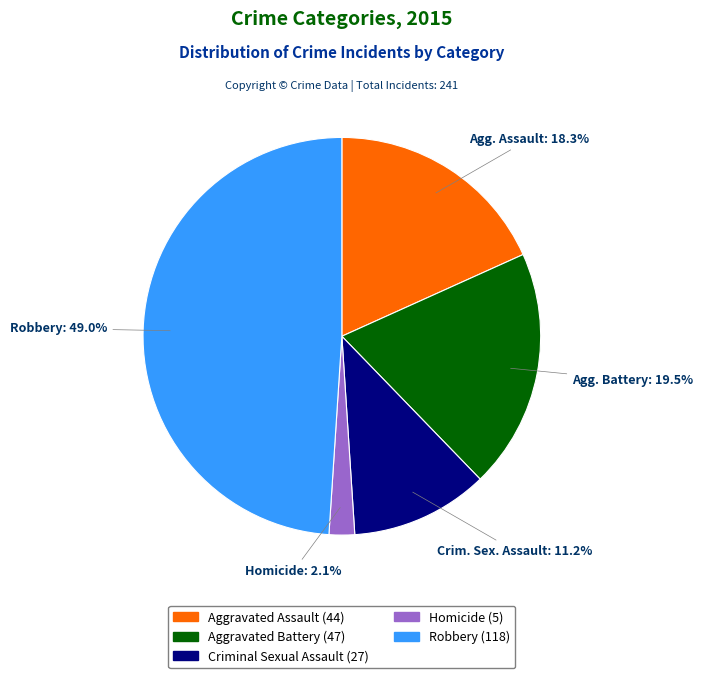

Which slice is the smallest?

Homicide